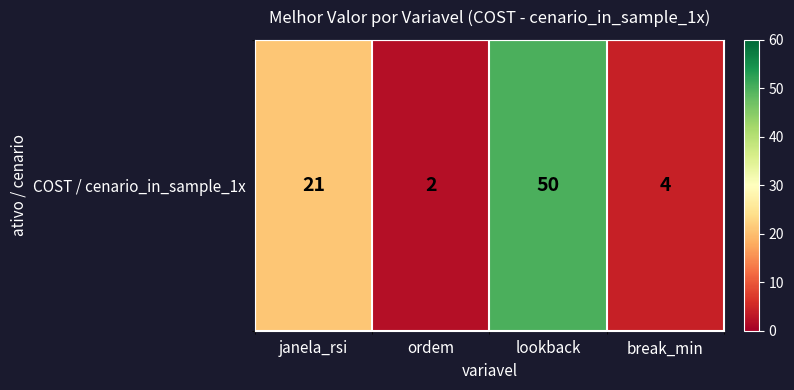

What is the sum of the values at janela_rsi and break_min?

25